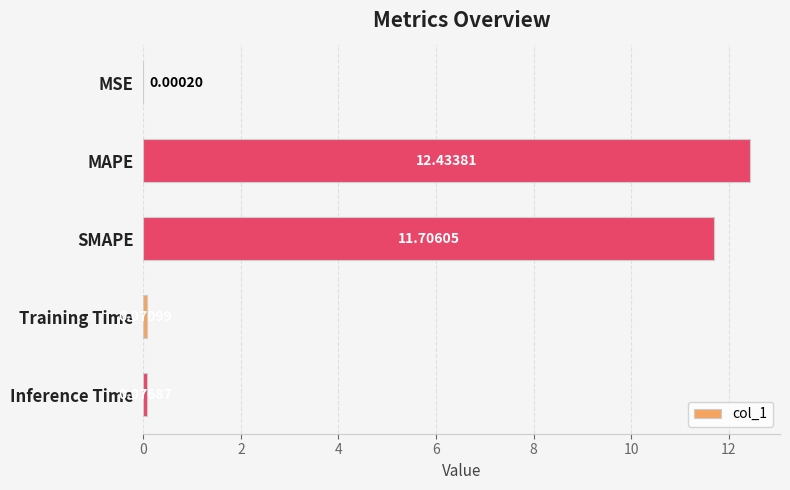

At which label is the value closest to 6?

SMAPE